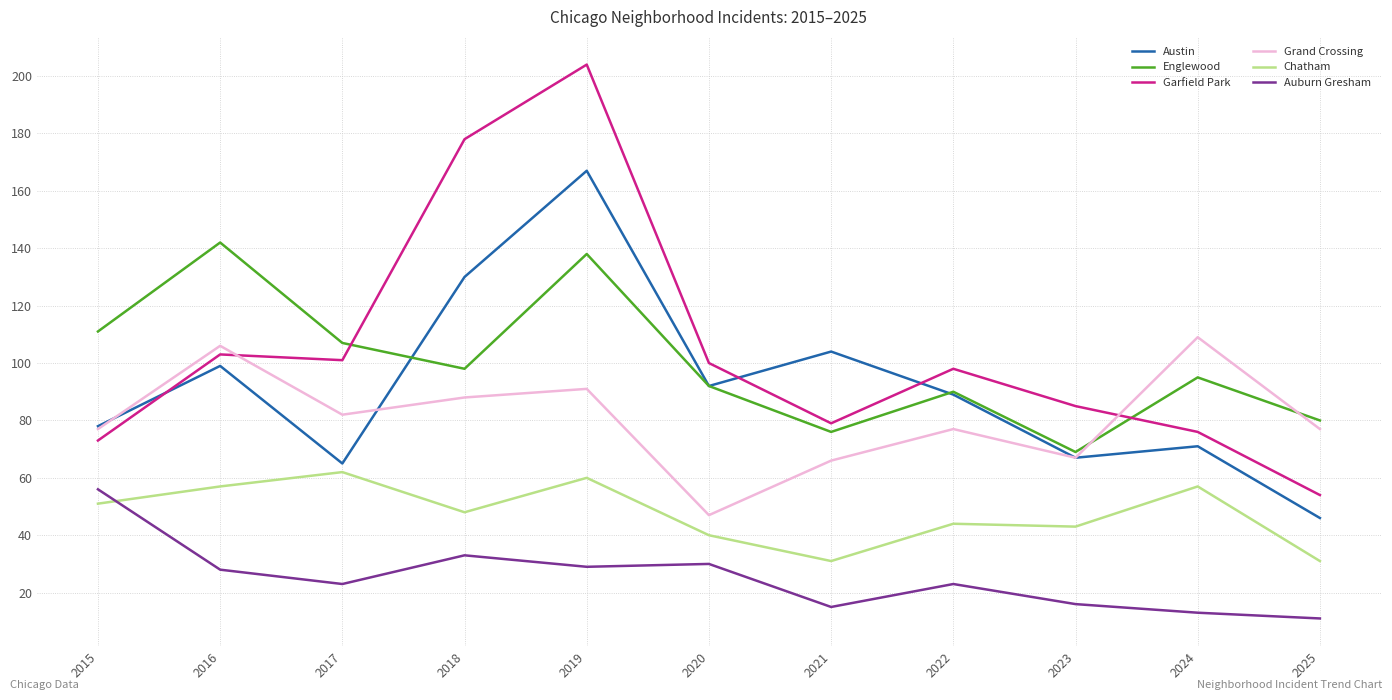

Rank the series by their maximum value, from lowest to highest.

Auburn Gresham, Chatham, Grand Crossing, Englewood, Austin, Garfield Park